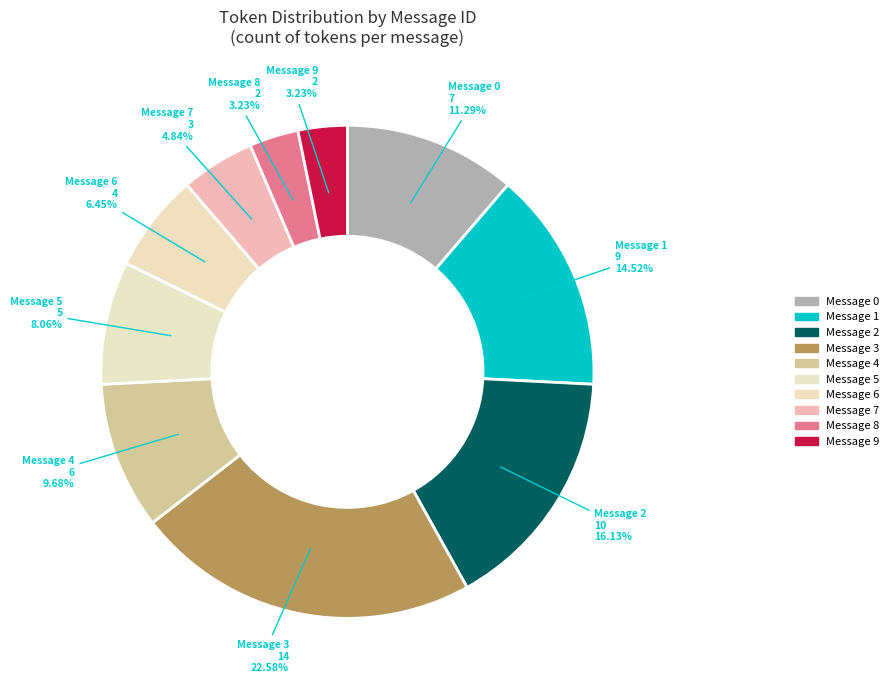

Is there any slice that represents more than half of the pie?

No